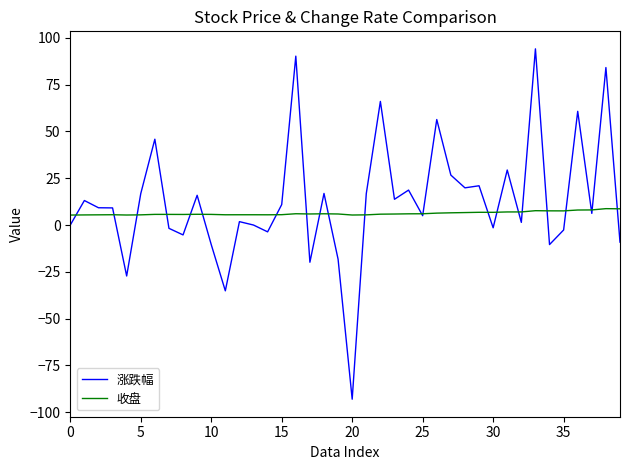

List the series in order of their peak value, lowest first.

收盘, 涨跌幅